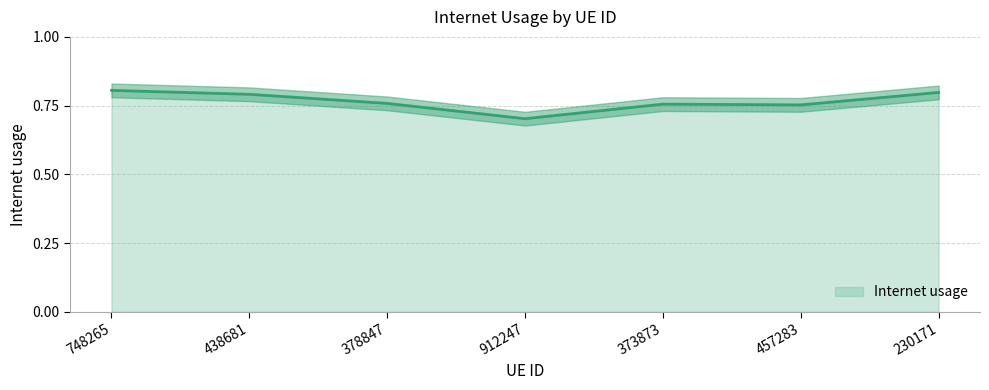

Reading left to right, transcribe all the data shown in this chart.

748265=0.8	438681=0.8	378847=0.8	912247=0.7	373873=0.8	457283=0.8	230171=0.8